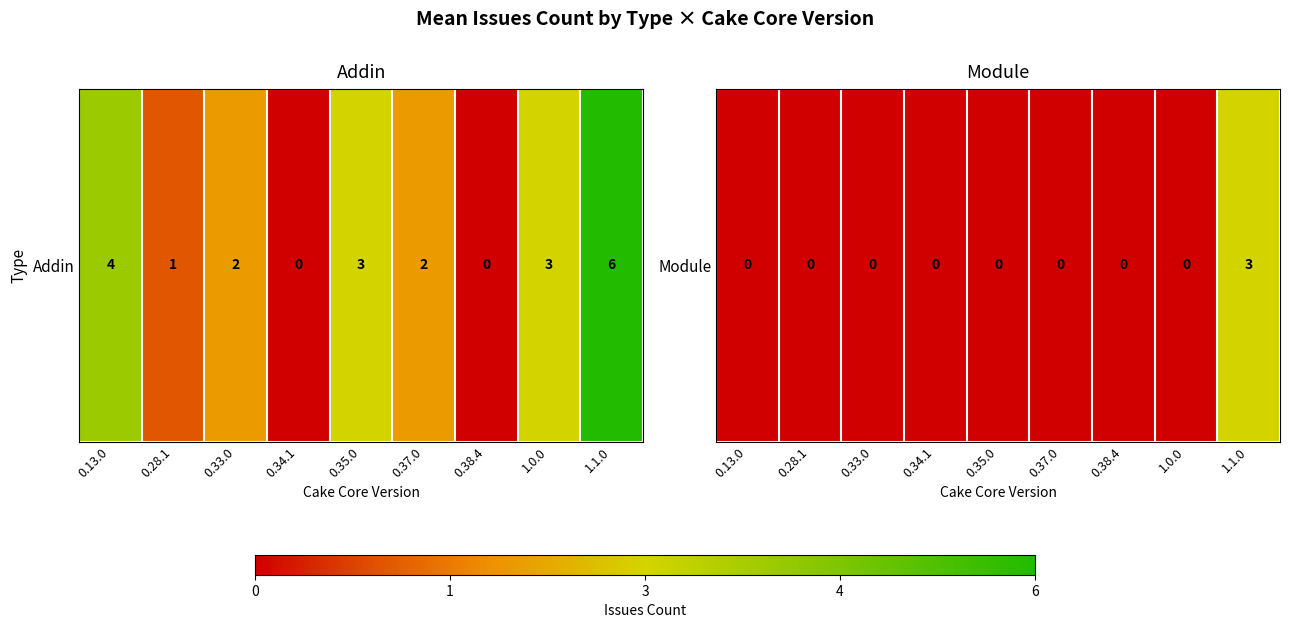

The value at 0.38.4 is 2. True or false?

False